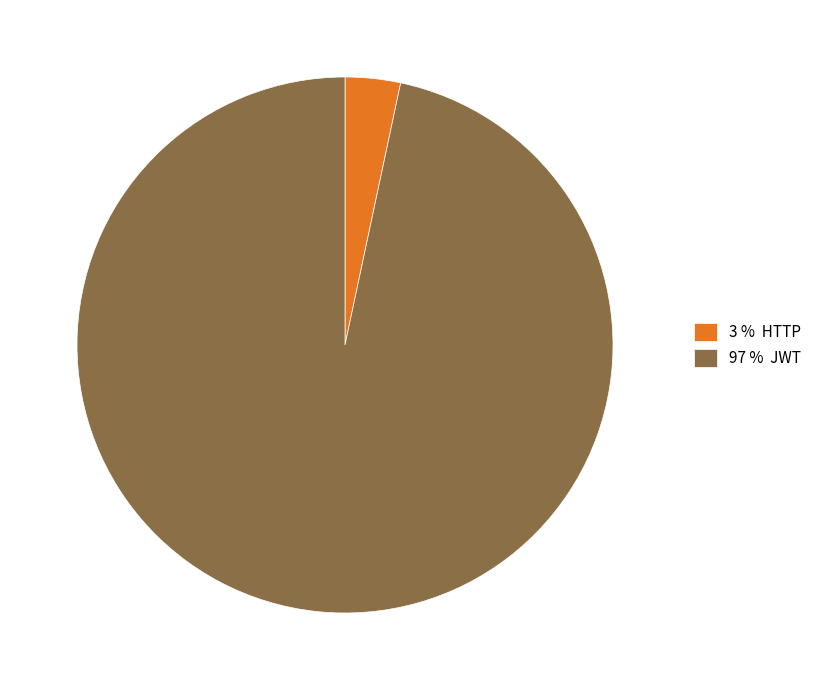

Is there a majority slice in this chart?

Yes